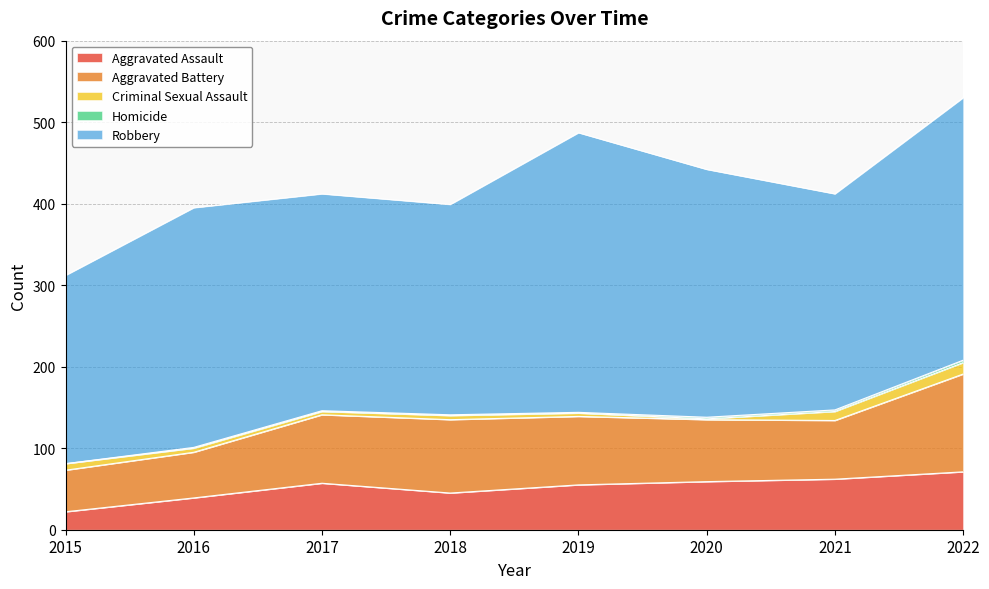

Does the chart have visible grid lines?

Yes